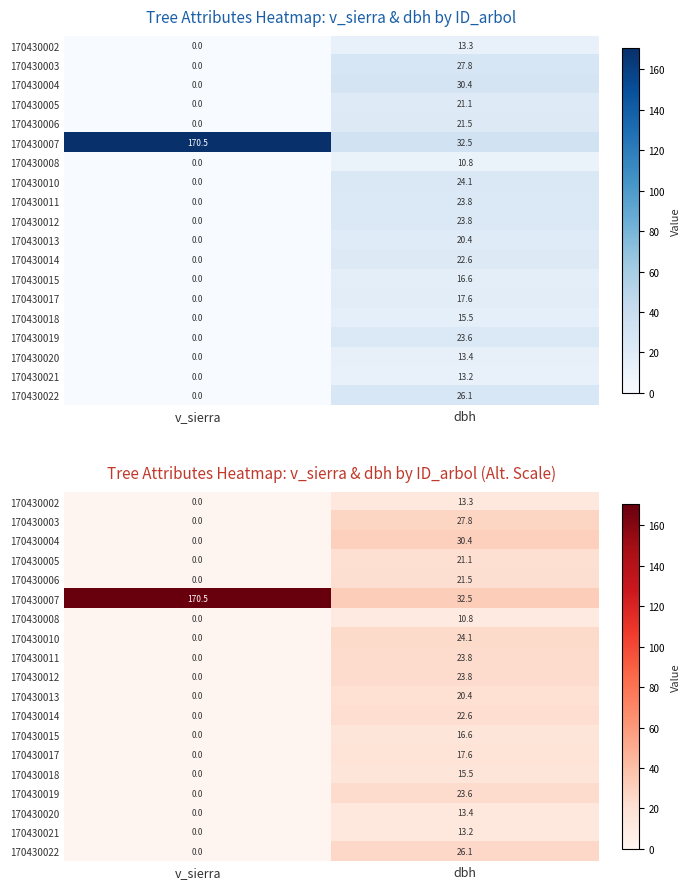

At which category does the chart reach its peak across all series?

v_sierra